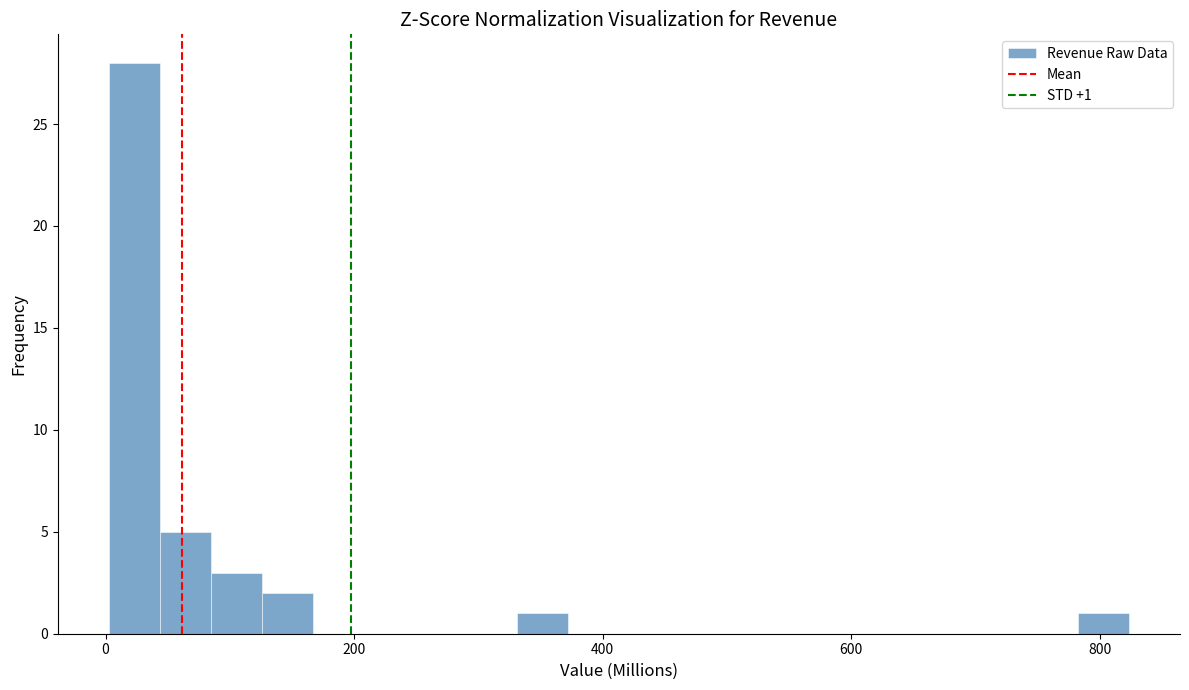

Read against the x-axis, roughly where is the centre of the tallest bar?

20